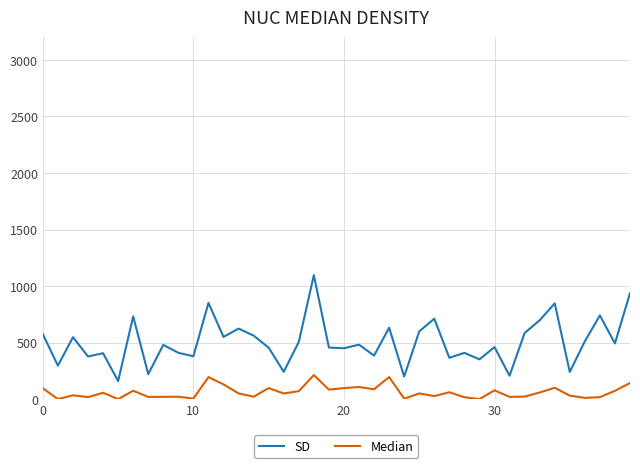

List the series in order of their peak value, lowest first.

Median, SD